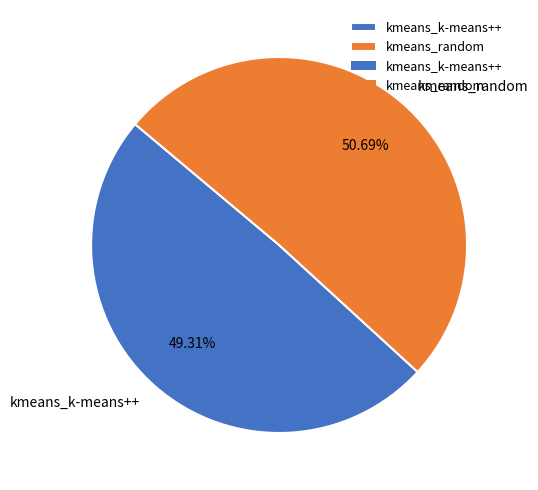

To the nearest percent, what is the difference between the largest and smallest slice percentages?

1%